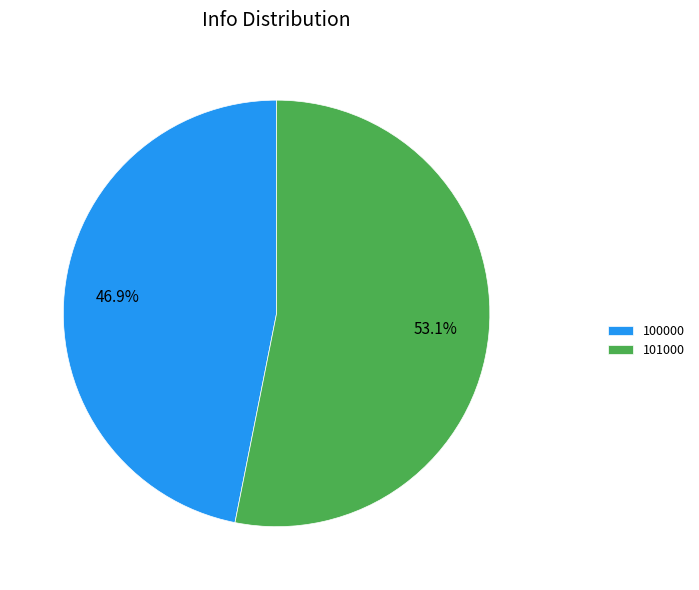

Is the sum of 100000 and 101000 greater than half?

Yes